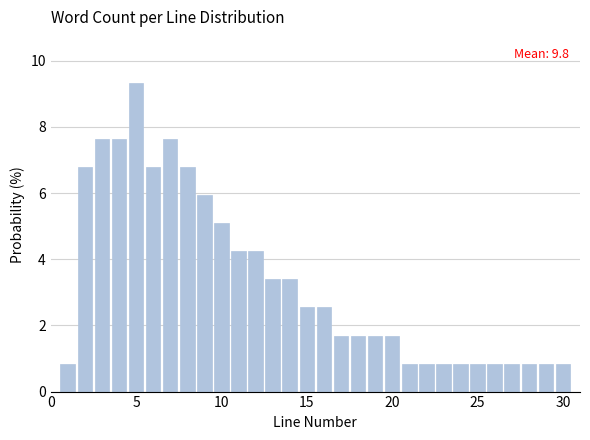

Read against the x-axis, roughly where is the centre of the tallest bar?

5.0